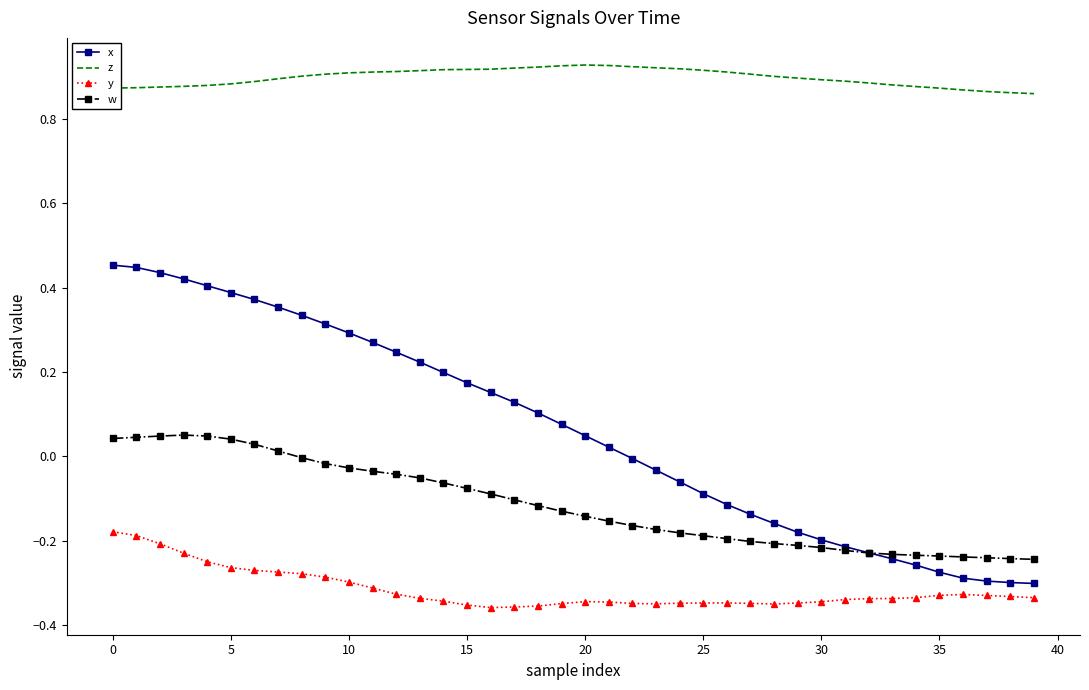

True or false: w and y cross at least once.

False